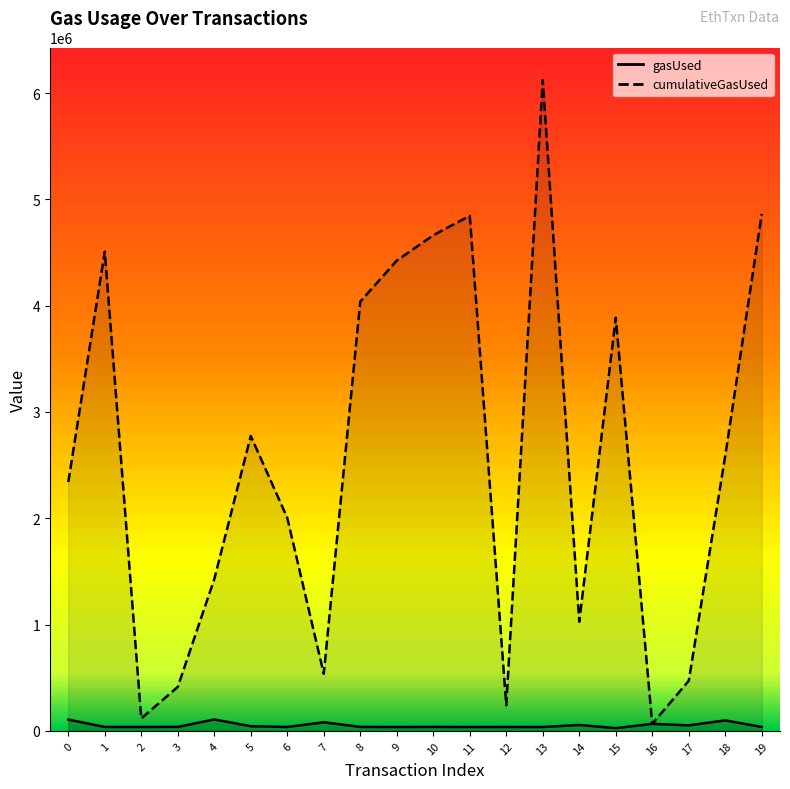

Is the value of gasUsed at 1 greater than the value of cumulativeGasUsed at 9?

No